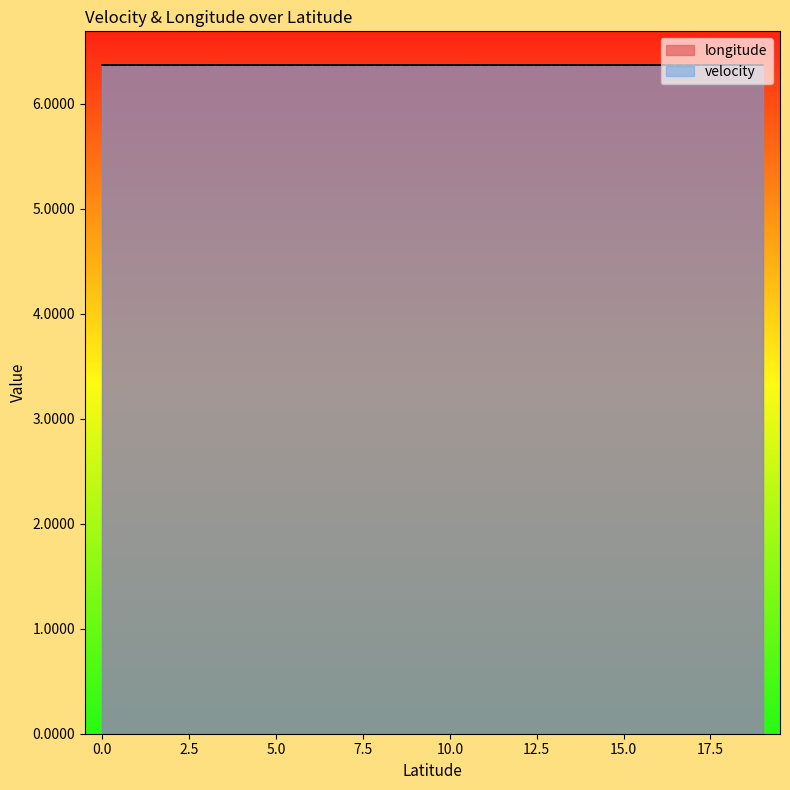

True or false: velocity has more than 2 points higher than both neighbors.

False